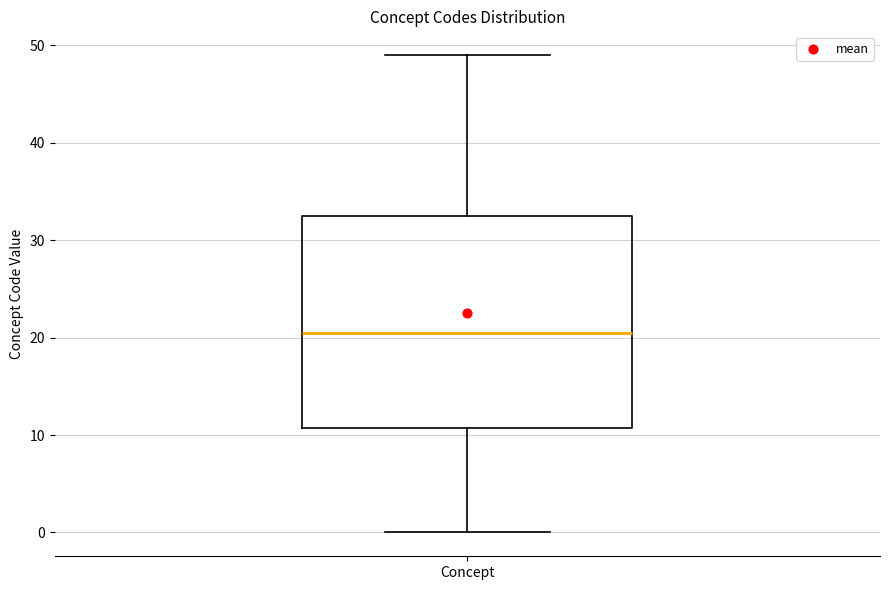

Transcribe this box plot: give where the median line is, the range the box spans, and where the two whiskers end, as read against the y-axis. The values are not printed on the chart, so give them approximately, as read against the axis.

median 21, box 11 to 33, whiskers 0 to 49